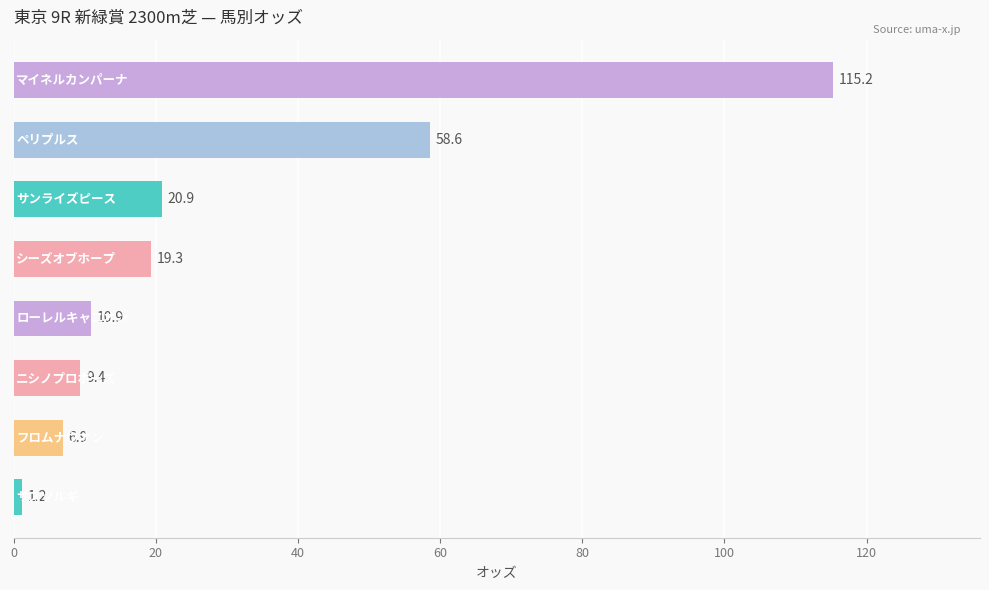

What is the smallest value displayed?

1.2